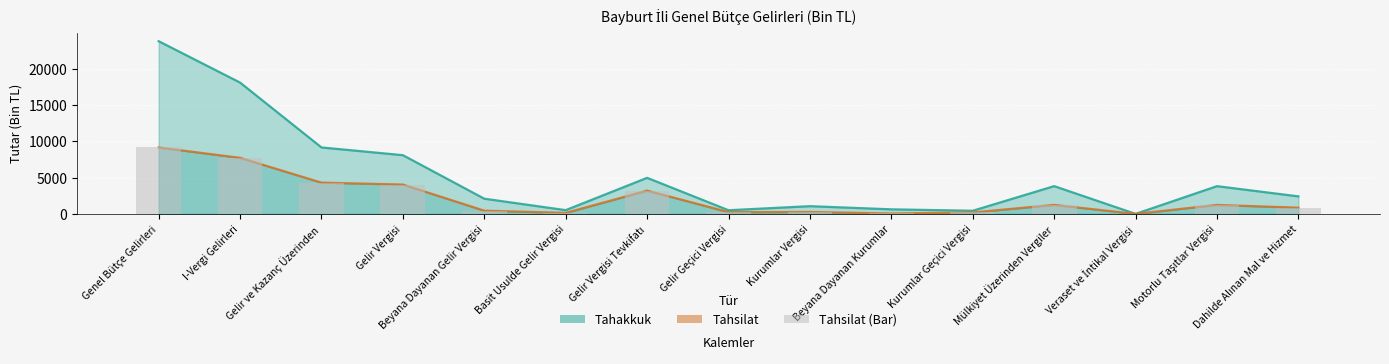

What is the label of the 6th bar from the right?

Beyana Dayanan Kurumlar